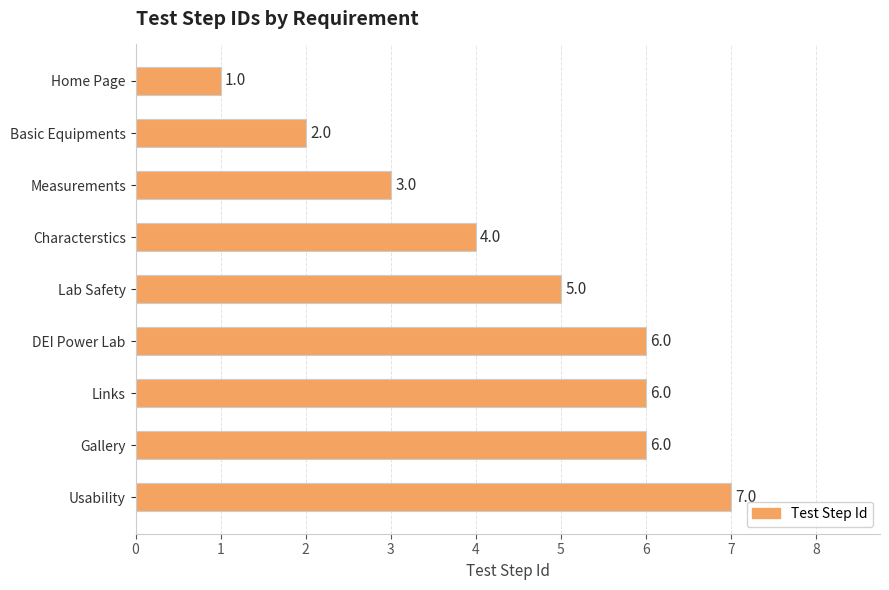

The chart shows a value of 2 at DEI Power Lab. True or false?

False